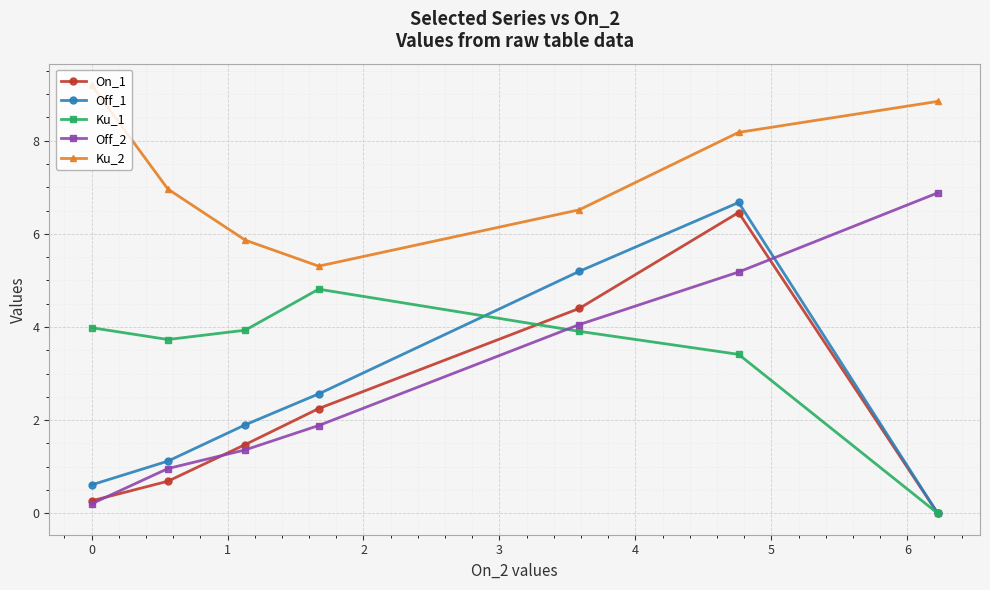

What is the difference between the maximum and minimum values in the Ku_1 series?

4.8